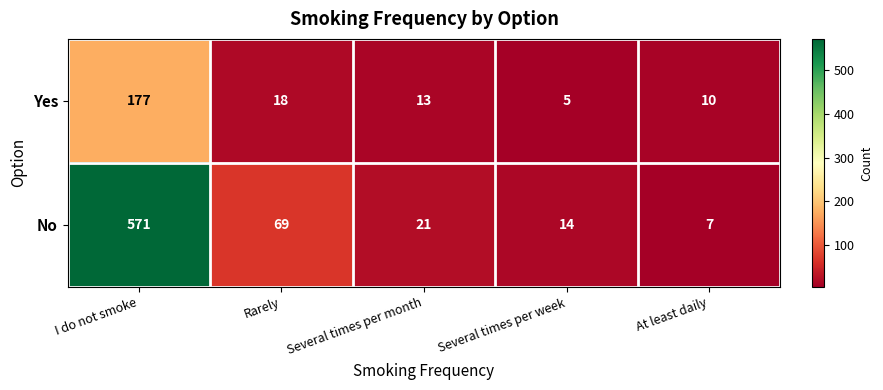

Reading left to right, list all the values displayed in this chart.

Yes: 177	18	13	5	10
No: 571	69	21	14	7